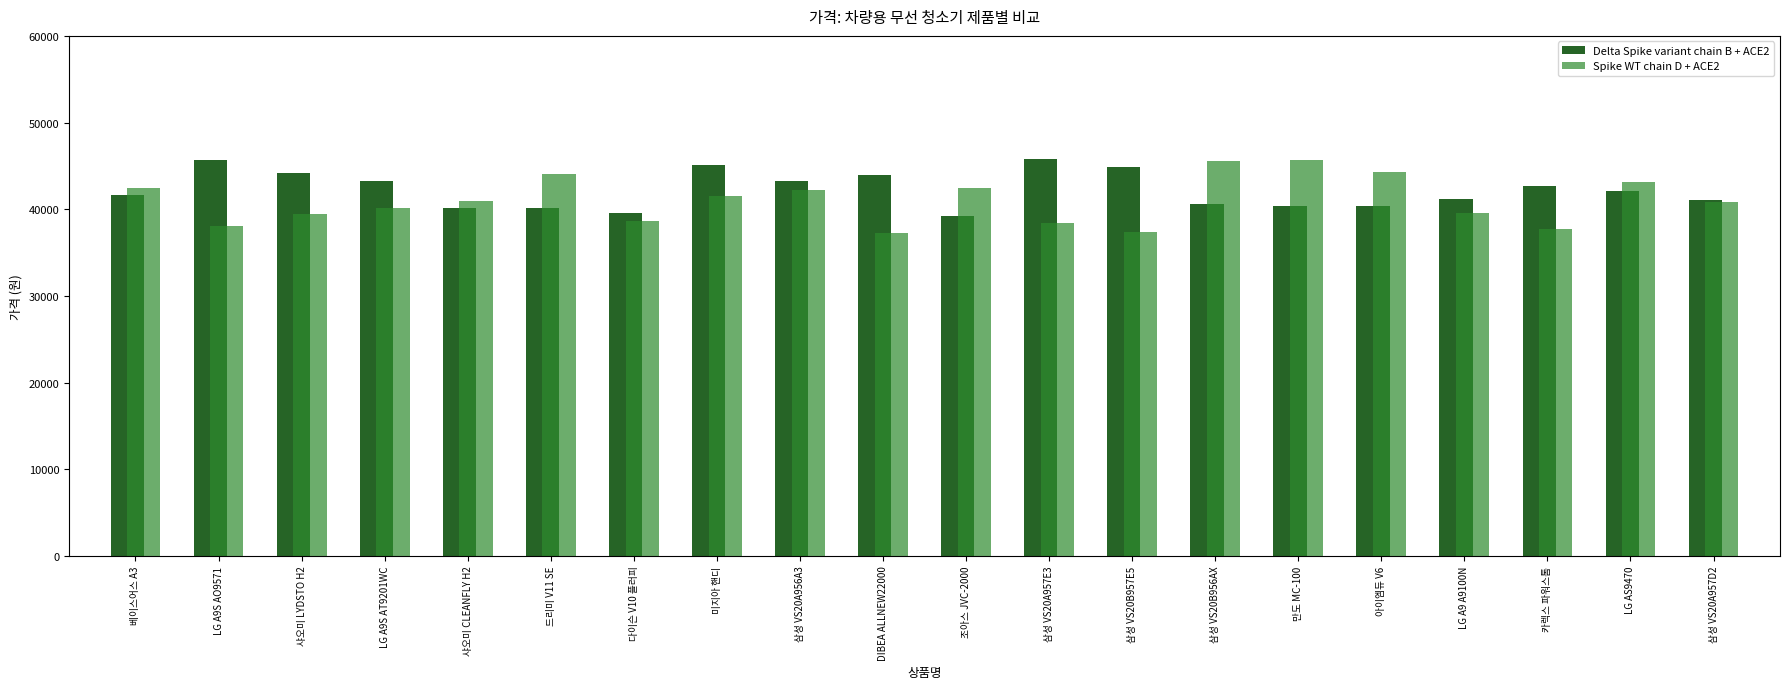

What is the lowest value of the Spike WT chain D + ACE2 series?

37235.4